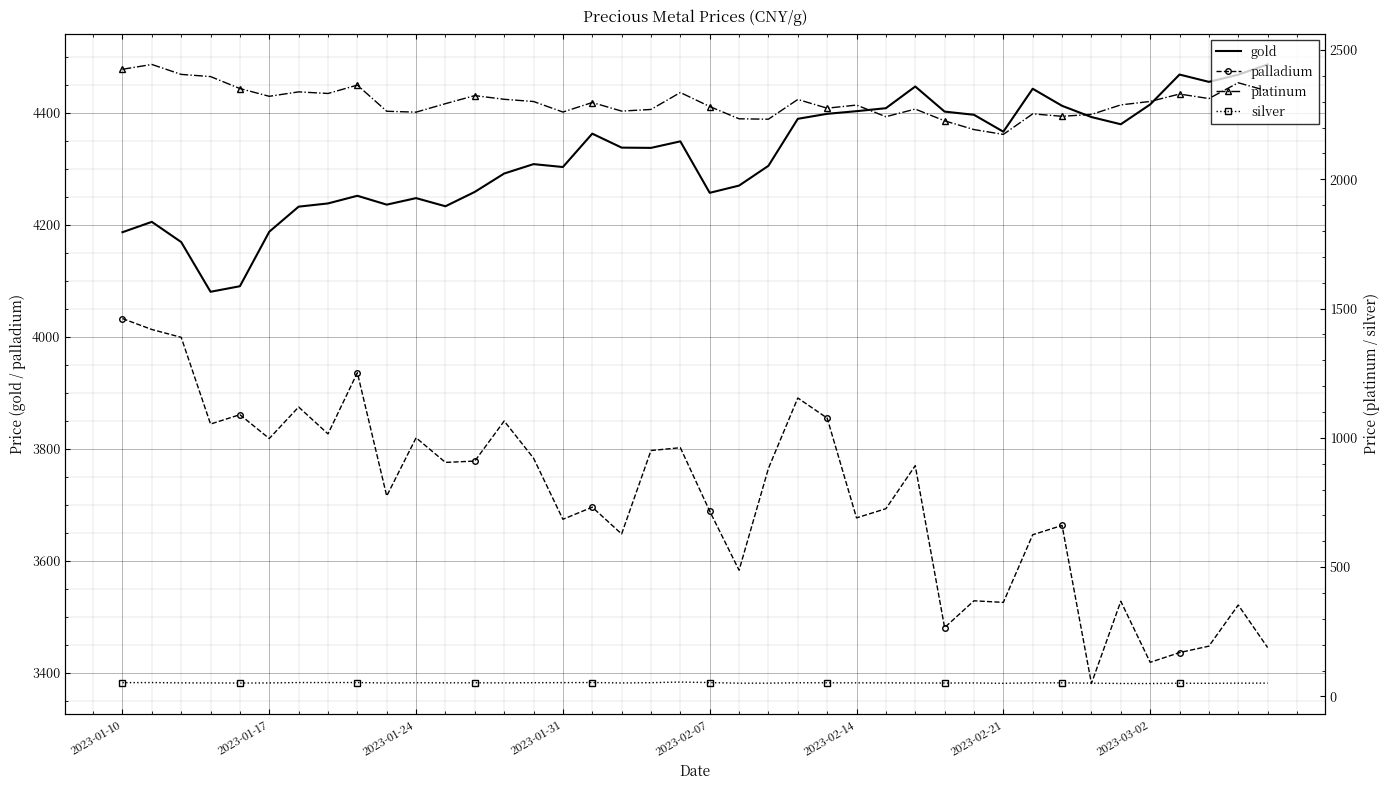

Which series has the largest total across all categories?

gold